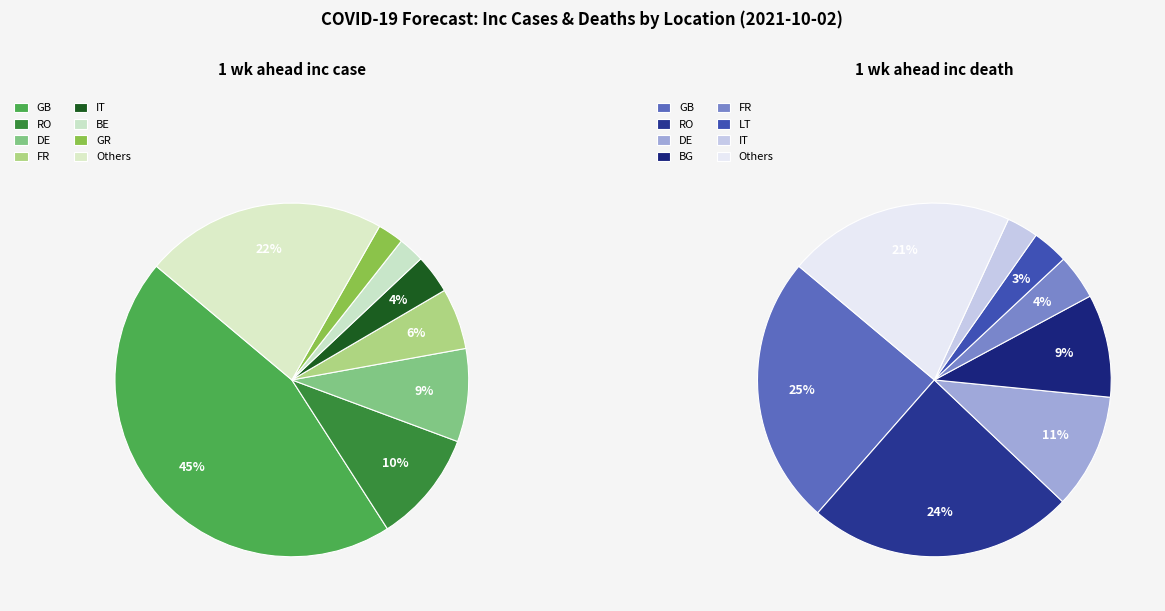

To the nearest percent, what portion does LT represent?

3%